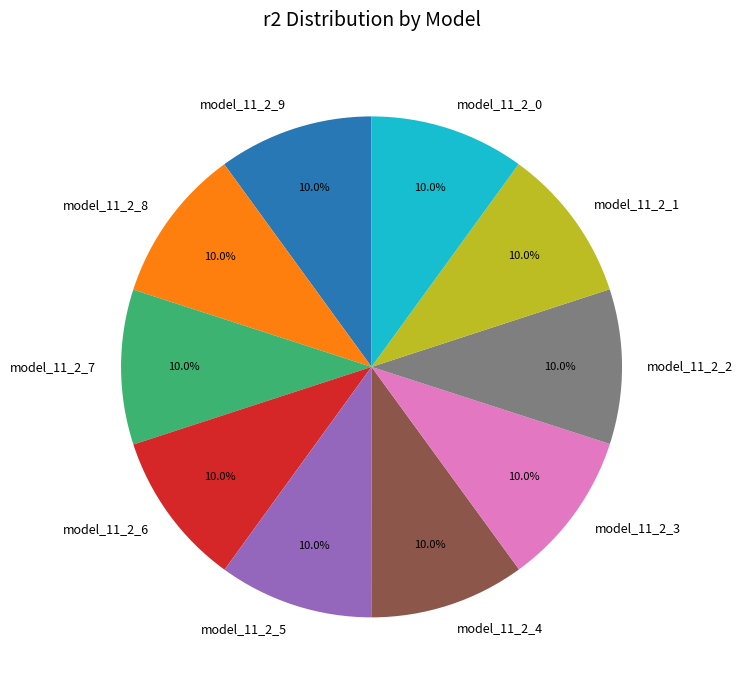

Is the sum of model_11_2_0 and model_11_2_9 greater than half?

No